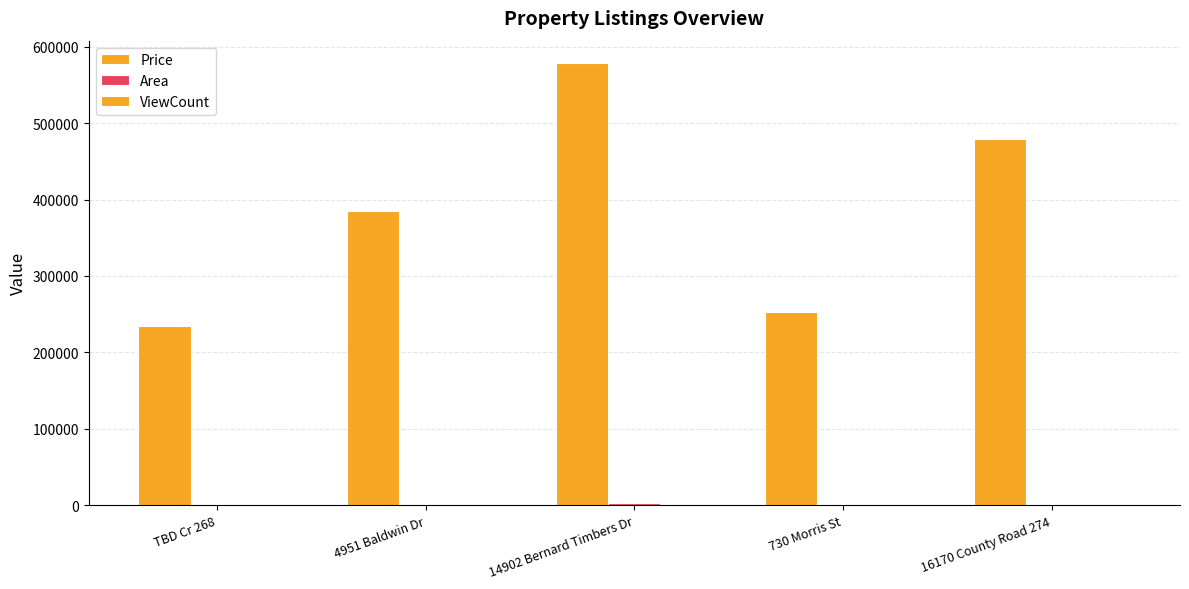

The Price series shows 853202 at 14902 Bernard Timbers Dr. True or false?

False